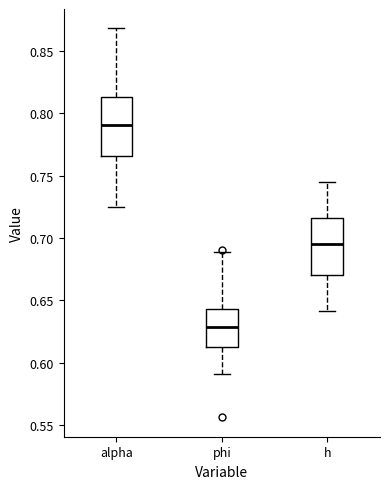

Where is the upper edge of the box for h on the y-axis? The values are not printed on the chart, so give them approximately, as read against the axis.

0.715